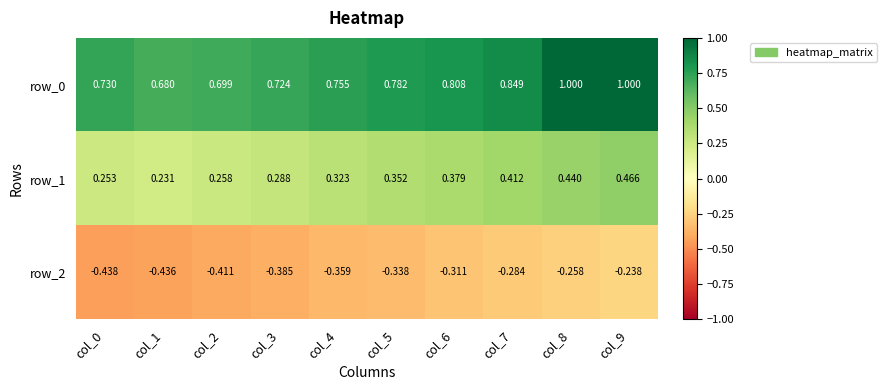

The value of row_0 at col_5 is 0.8. True or false?

True